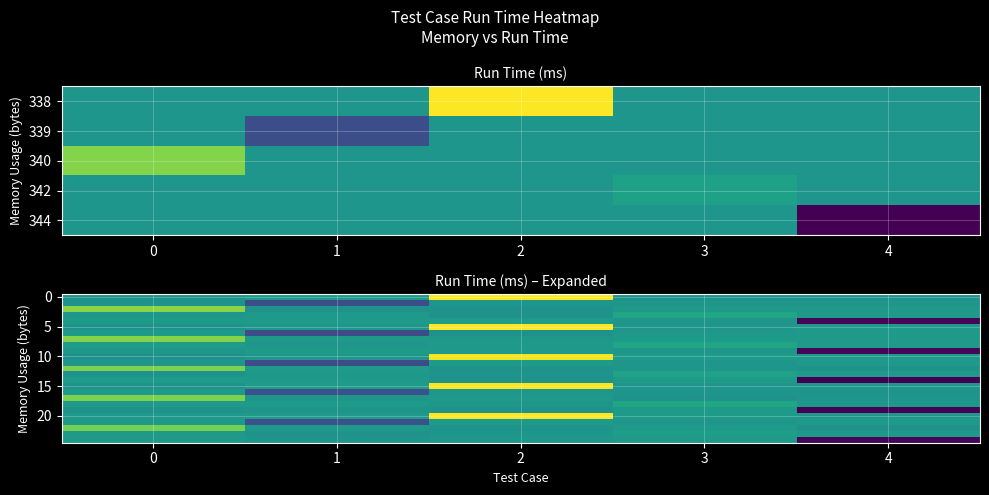

How many series are shown in this chart?

25